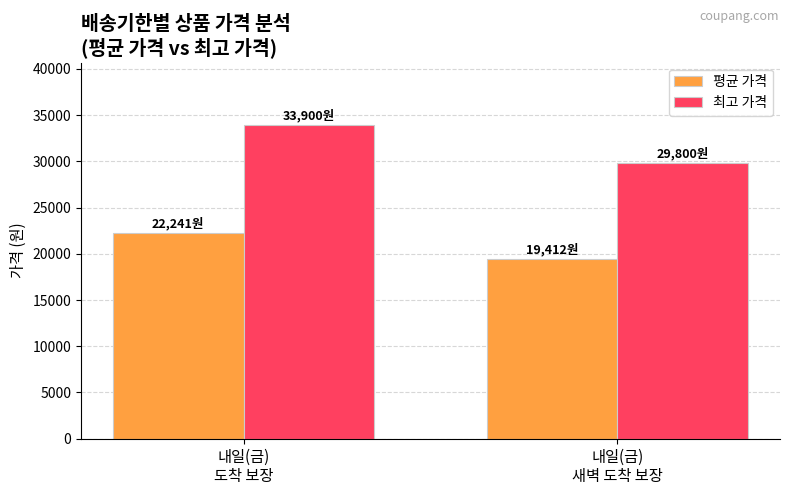

The 평균 가격 series shows 32343.5 at 내일(금)
새벽 도착 보장. True or false?

False